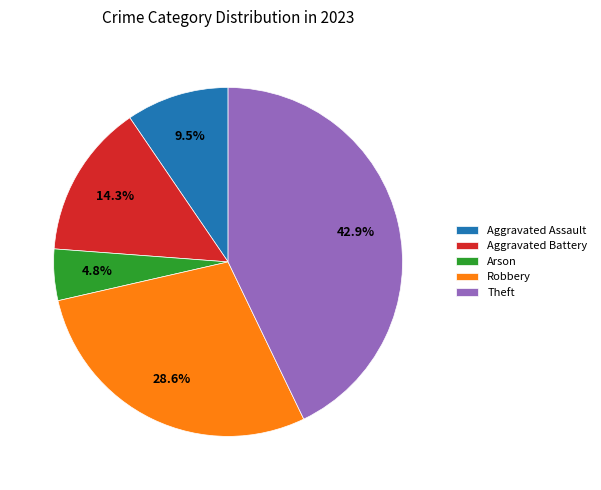

Count the number of slices in the pie.

5